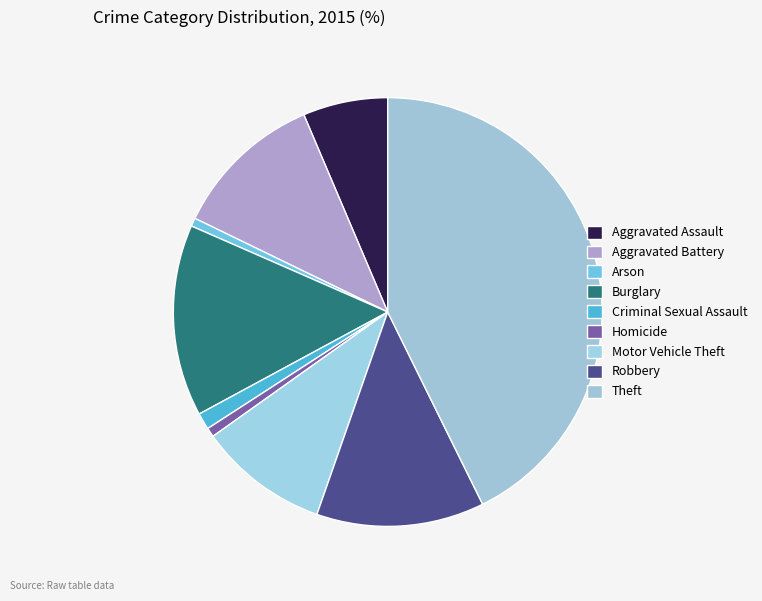

Is it true that Robbery is 13% of the pie?

True